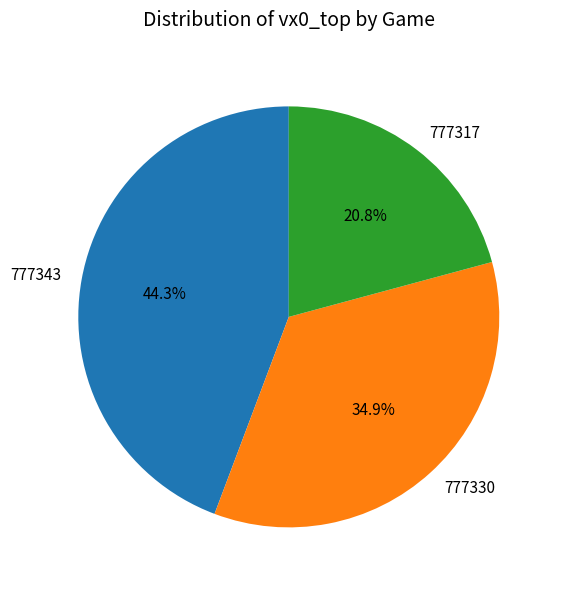

What portion of the pie excludes 777317?

79.2%